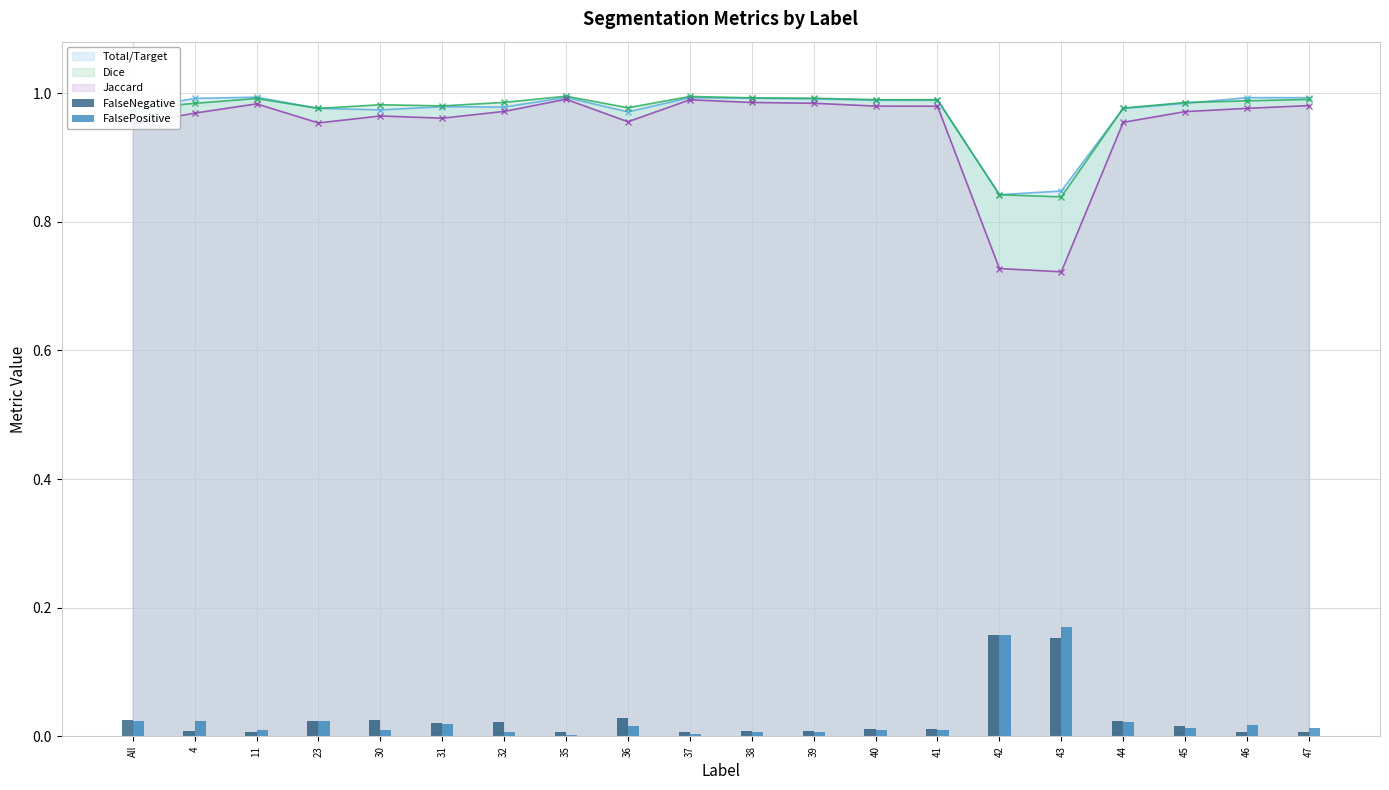

Is it true that Dice equals 1.5 at All?

False